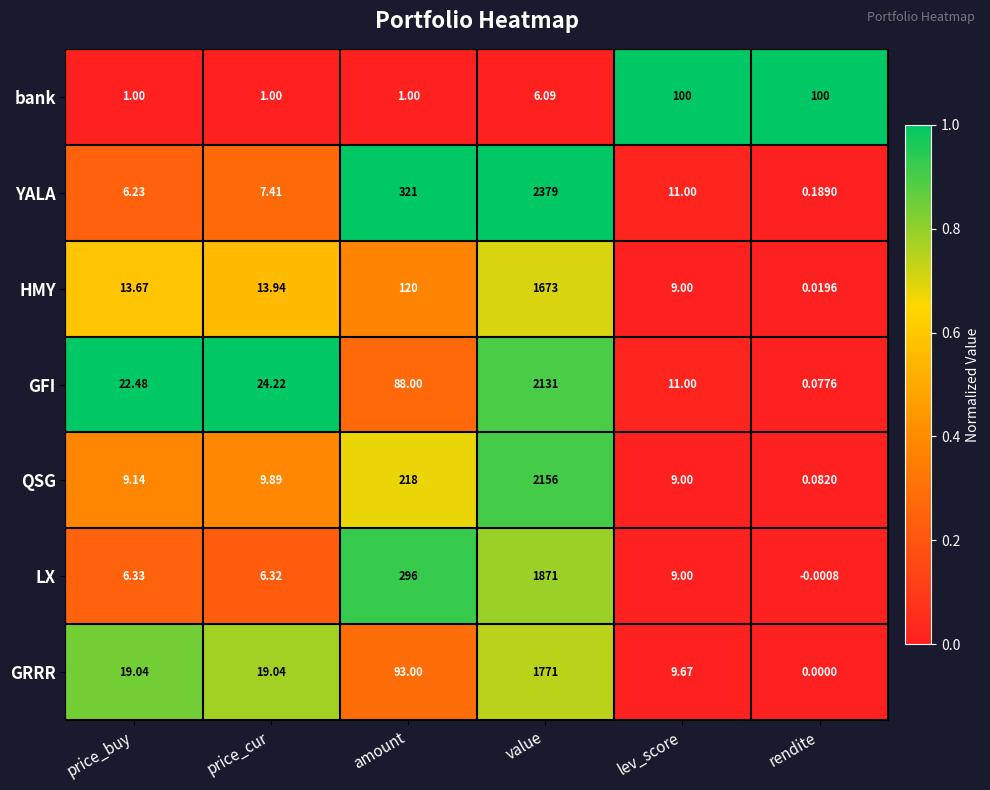

At which label does YALA first exceed 11?

amount